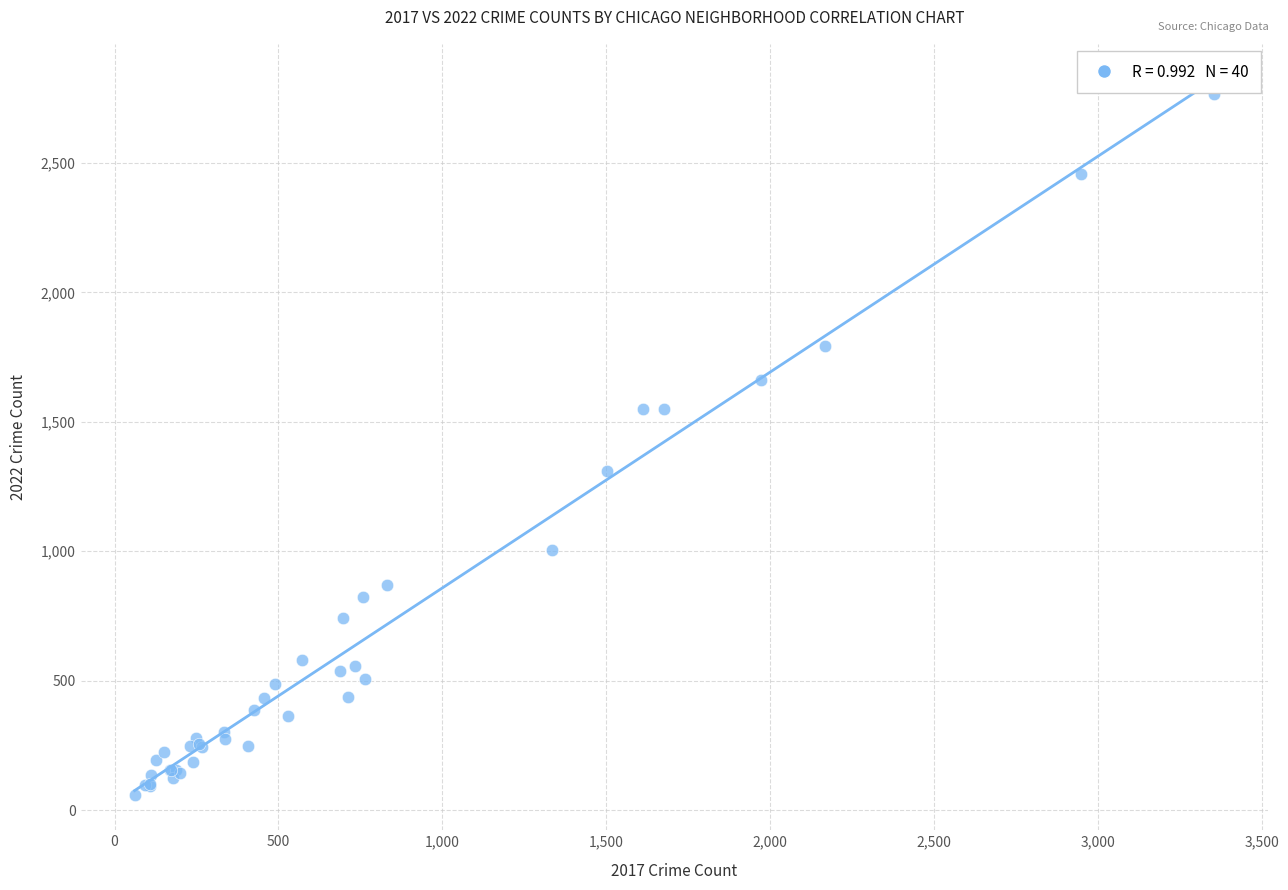

What Y value in the scatter plot is closest to 1413?

1311